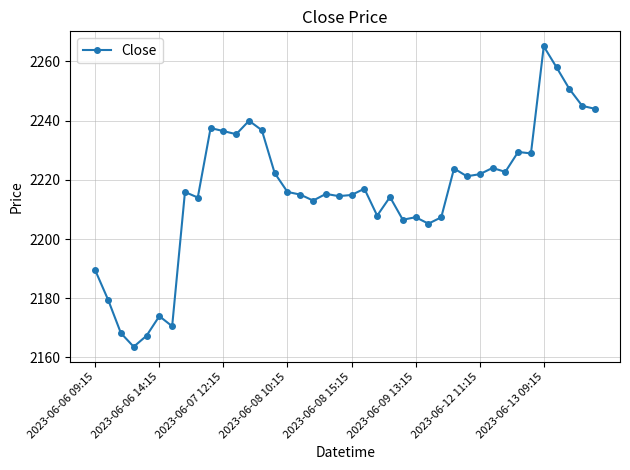

What is the value of the 27th point from the left?

2205.2